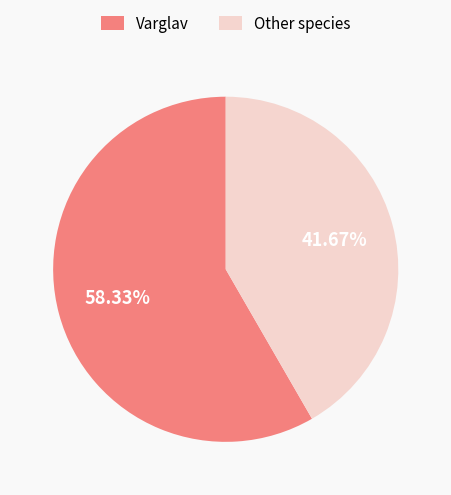

Rank the categories by value from highest to lowest.

Varglav, Other species